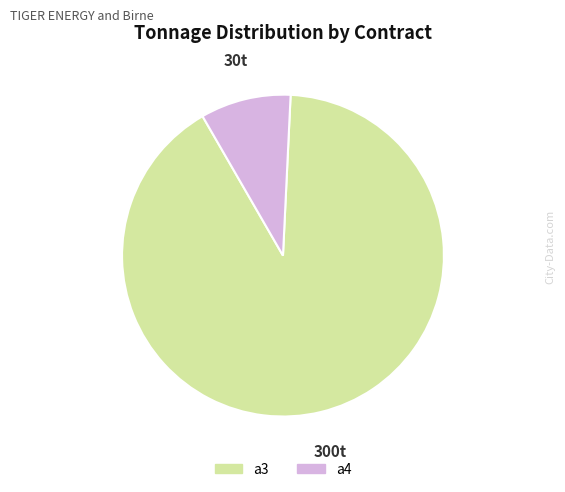

The a4 slice represents 9% of the pie. True or false?

True